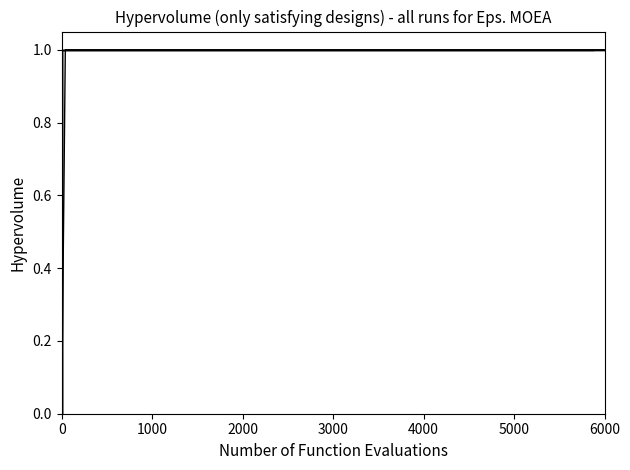

What is the difference between the maximum and minimum values in the Run 4 series?

1